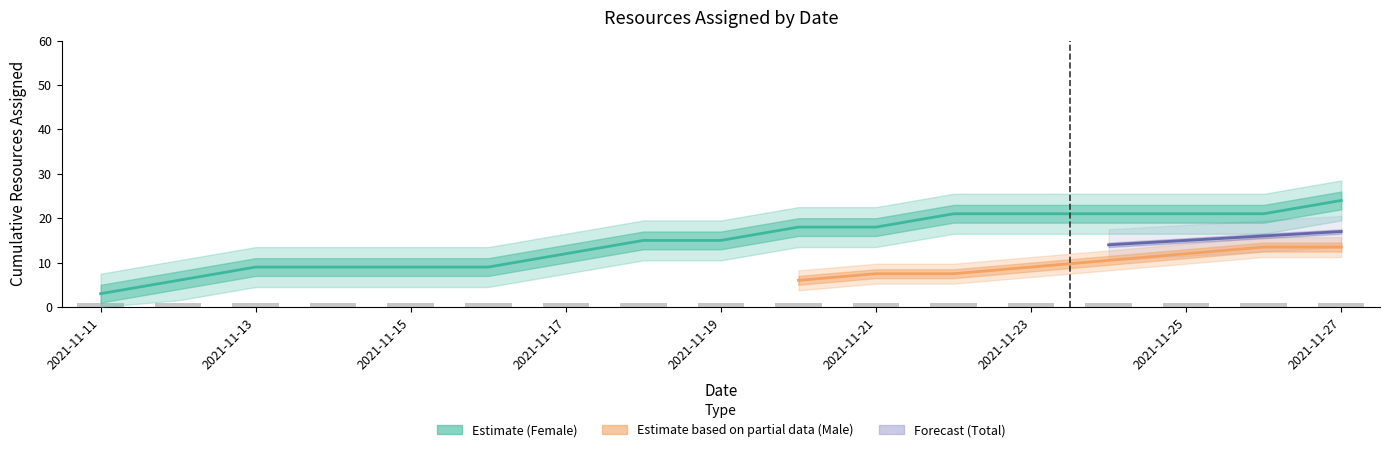

Between 2021-11-25 and 2021-11-15, which is larger?

2021-11-25